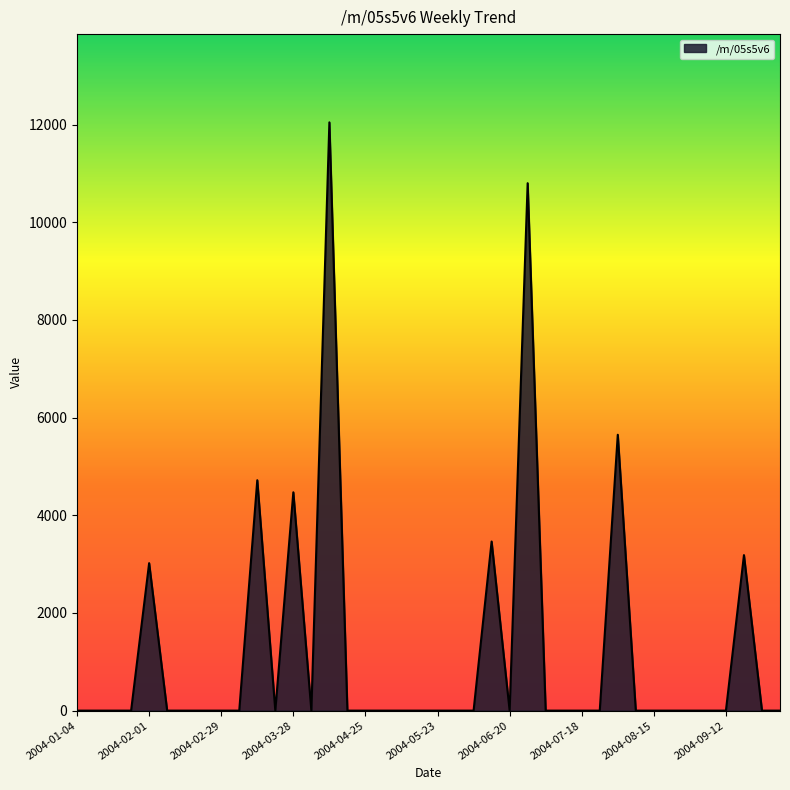

What is the difference between the maximum and minimum values?

12046.0